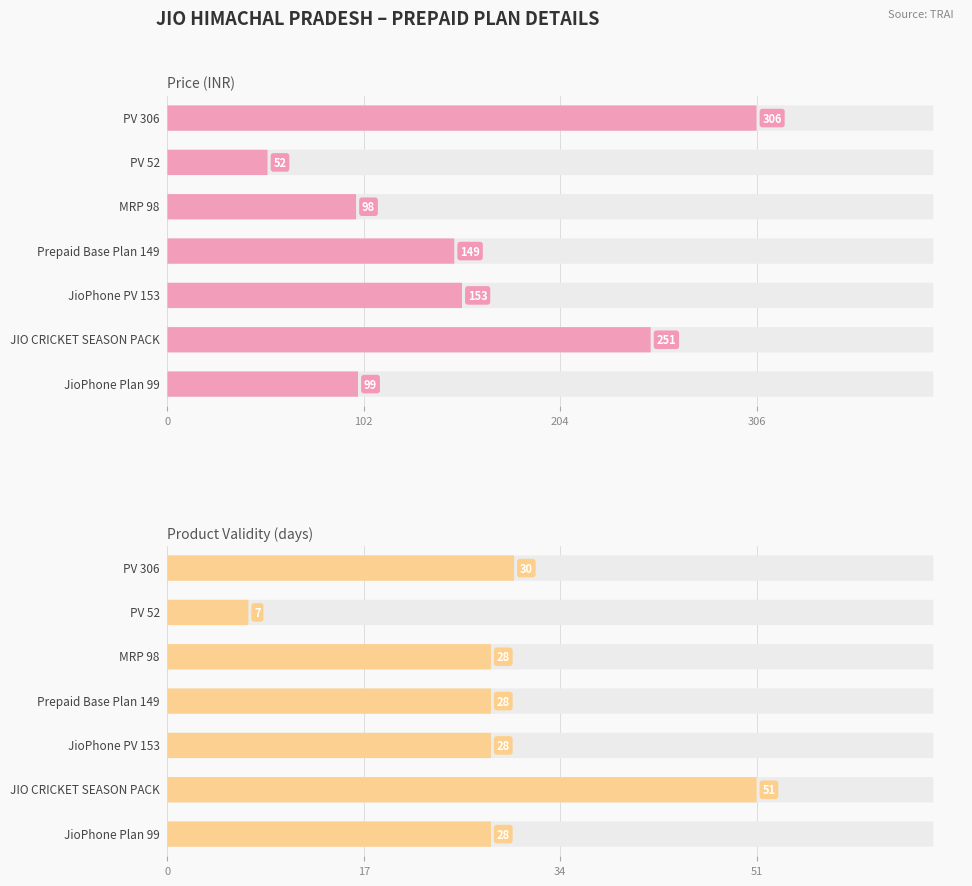

Reading left to right, what are all the values shown in this chart?

Price (INR): PV 306=306	PV 52=52	MRP 98=98	Prepaid Base Plan 149=149	JioPhone PV 153=153	JIO CRICKET SEASON PACK=251	JioPhone Plan 99=99
Product Validity (days): PV 306=30	PV 52=7	MRP 98=28	Prepaid Base Plan 149=28	JioPhone PV 153=28	JIO CRICKET SEASON PACK=51	JioPhone Plan 99=28